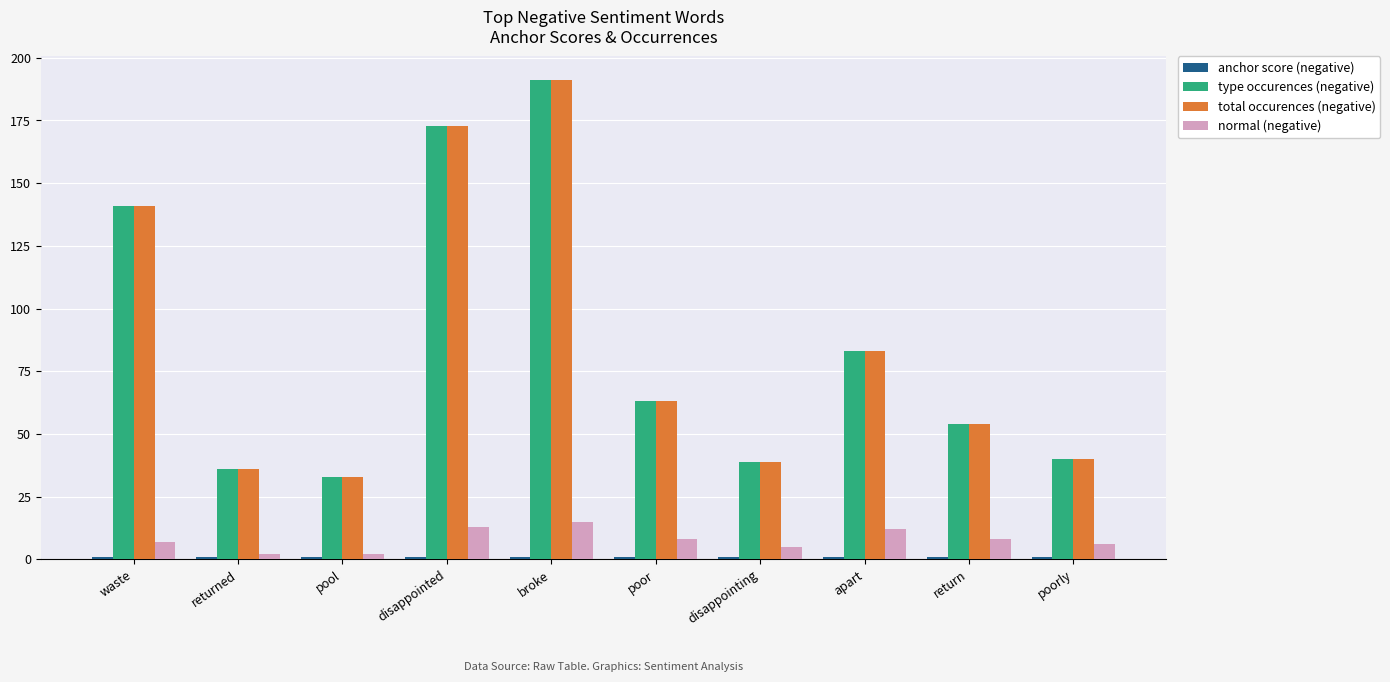

What is the difference between the highest and lowest values at return?

53.1